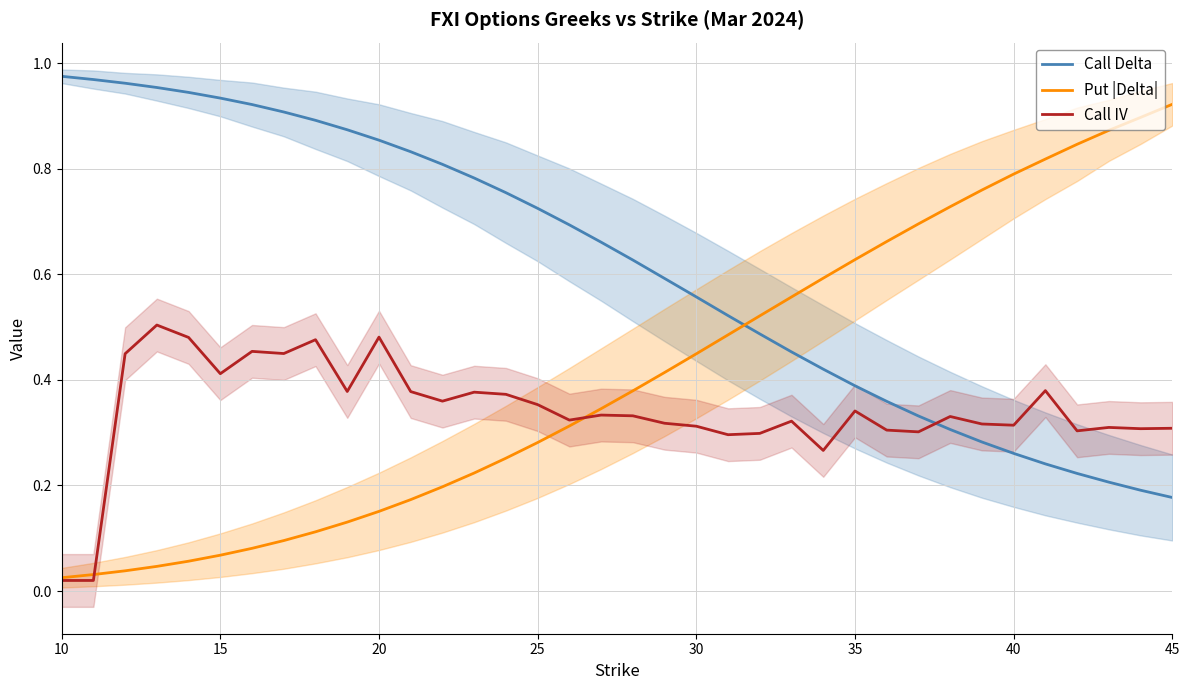

True or false: Call IV and Put |Delta| intersect in this chart.

True